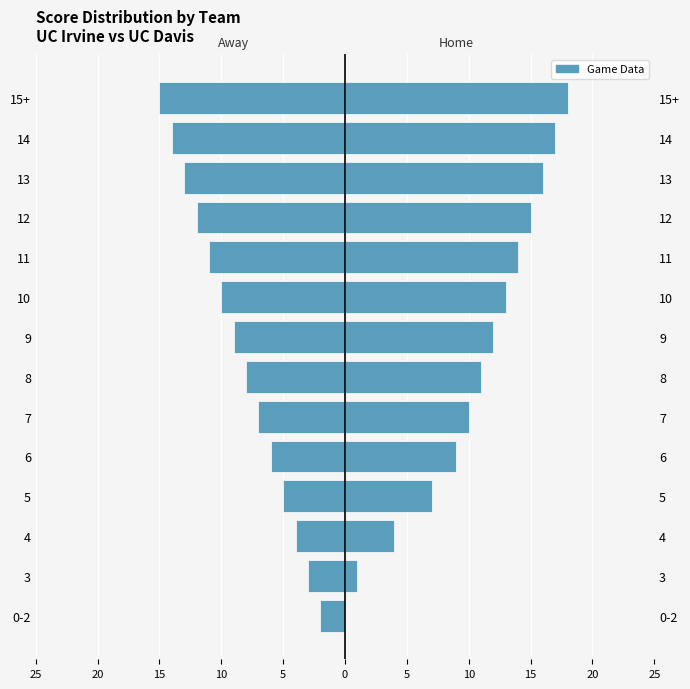

Reading right to left, transcribe all the data shown in this chart.

Away Score: -15	-14	-13	-12	-11	-10	-9	-8	-7	-6	-5	-4	-3	-2
Home Score: 18	17	16	15	14	13	12	11	10	9	7	4	1	0